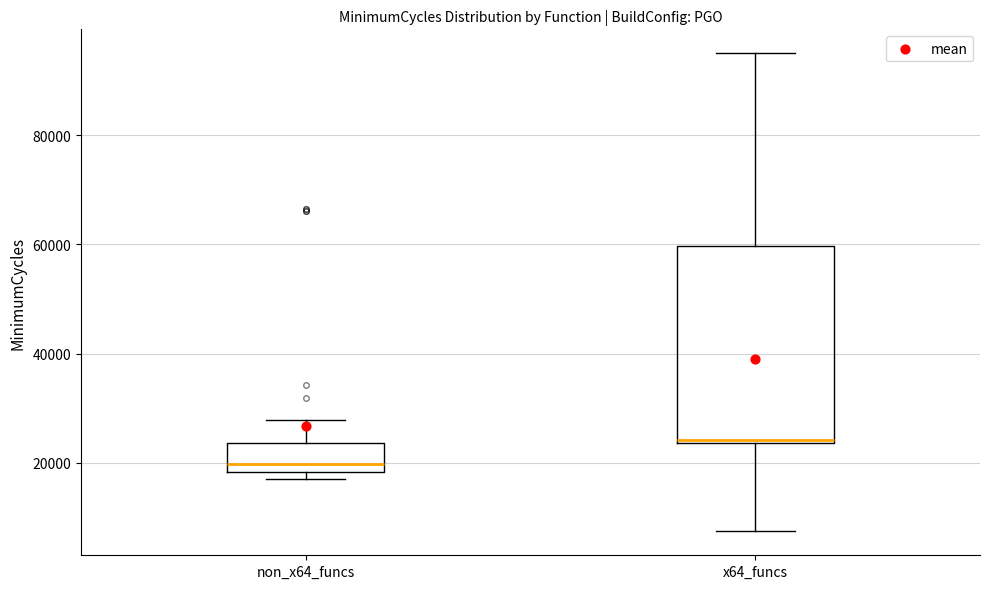

Reading left to right, read every box against the y-axis: the position of its median line, the range the box covers, and the ends of its whiskers. The values are not printed on the chart, so give them approximately, as read against the axis.

non_x64_funcs: median 20000, box 18000 to 24000, whiskers 18000 (just below the box's lower edge) to 28000
x64_funcs: median 24000, box 24000 to 60000, whiskers 8000 to 94000